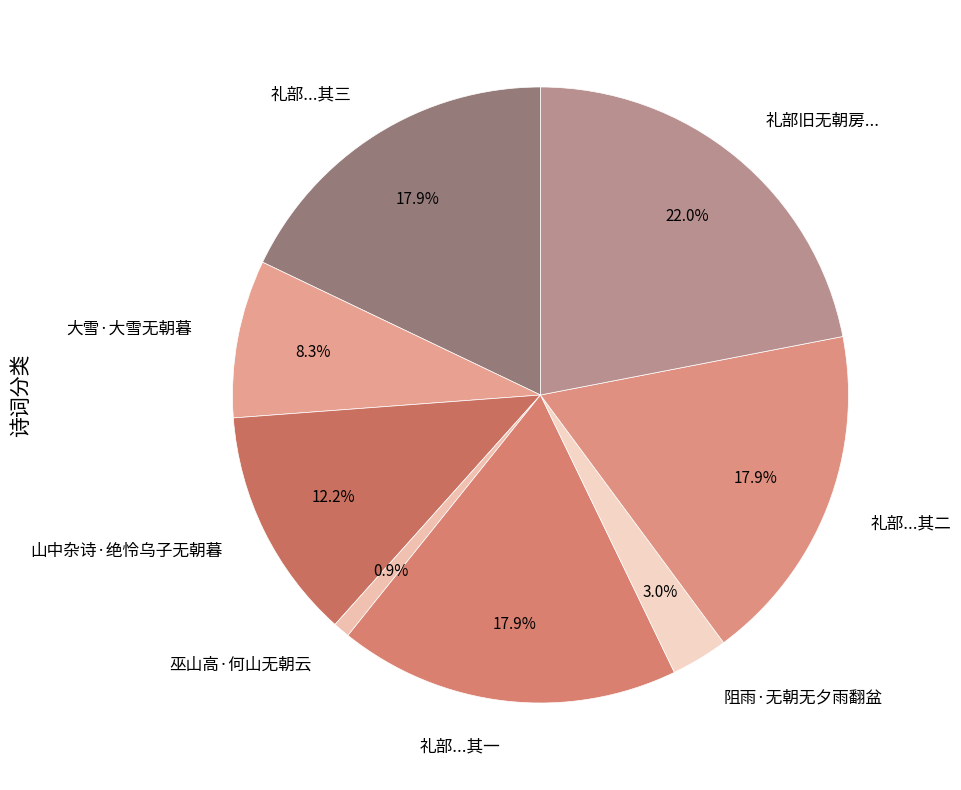

Is the sum of 大雪·大雪无朝暮 and 巫山高·何山无朝云 greater than half?

No